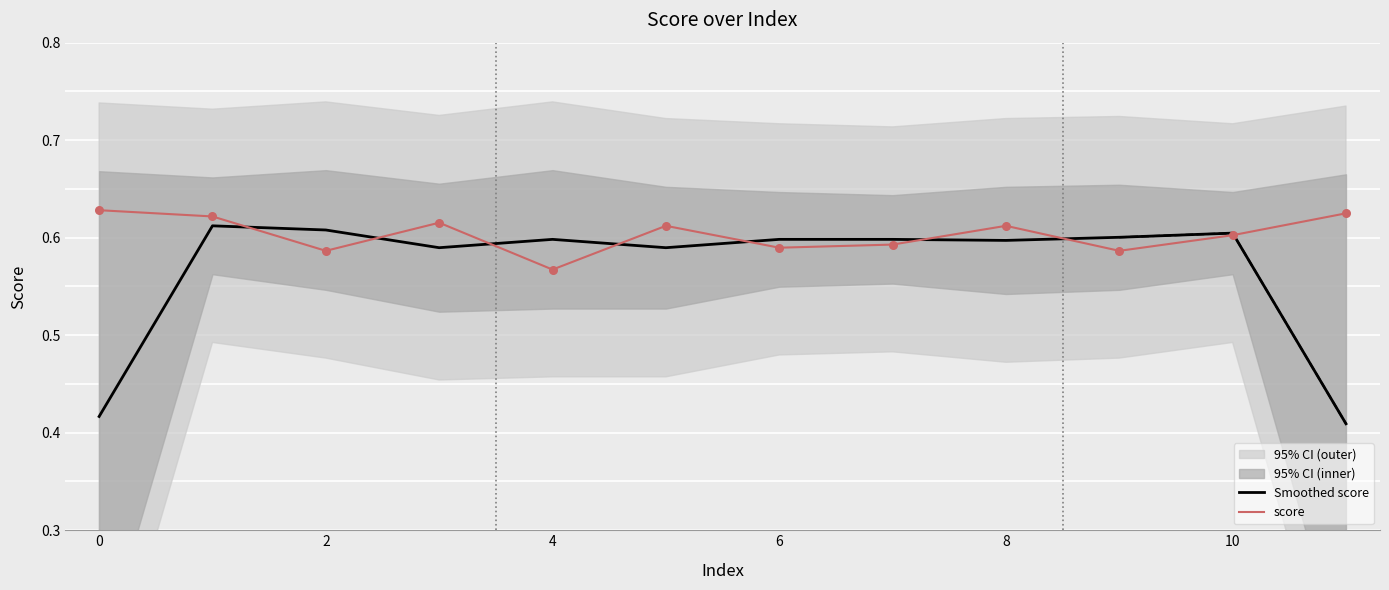

At how many categories does at least one series exceed 0?

12